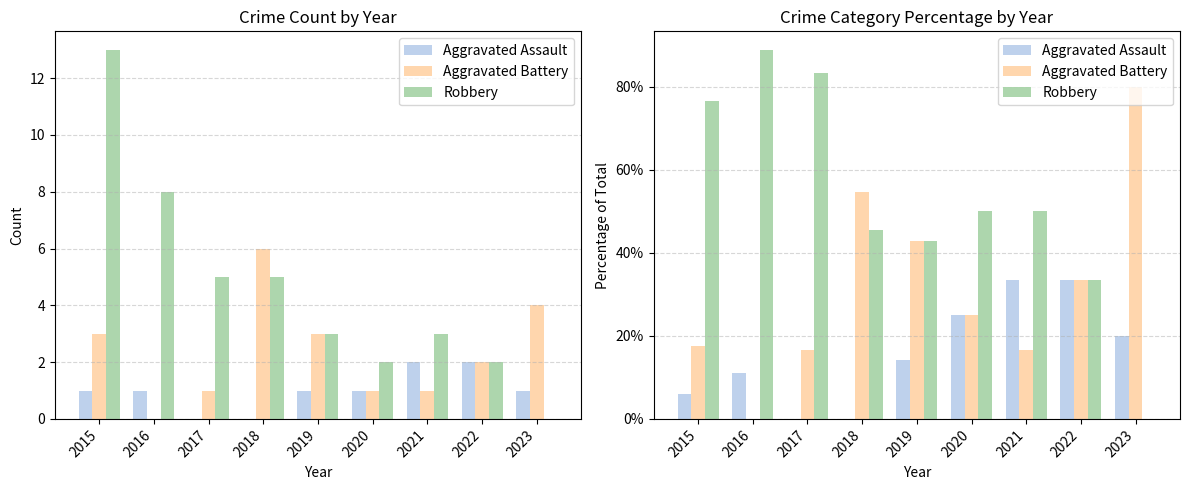

Reading left to right, what are all the values shown in this chart?

Aggravated Assault: 2015=5.9	2016=11.1	2017=0.0	2018=0.0	2019=14.3	2020=25.0	2021=33.3	2022=33.3	2023=20.0
Aggravated Battery: 2015=17.6	2016=0.0	2017=16.7	2018=54.5	2019=42.9	2020=25.0	2021=16.7	2022=33.3	2023=80.0
Robbery: 2015=76.5	2016=88.9	2017=83.3	2018=45.5	2019=42.9	2020=50.0	2021=50.0	2022=33.3	2023=0.0